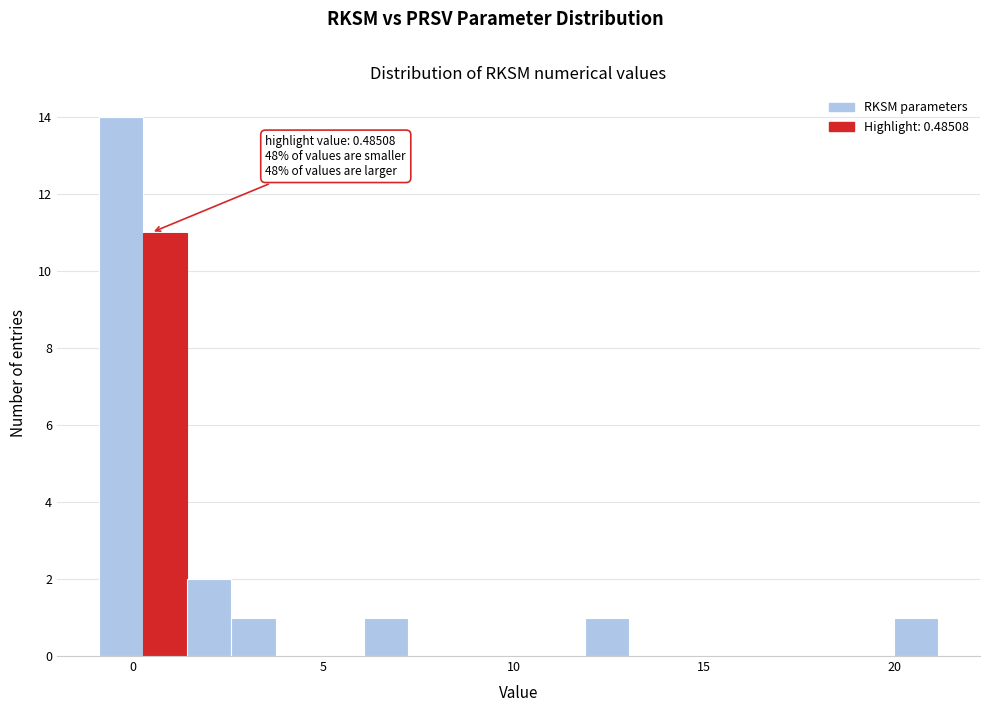

Read against the x-axis, roughly where is the centre of the tallest bar?

-0.5